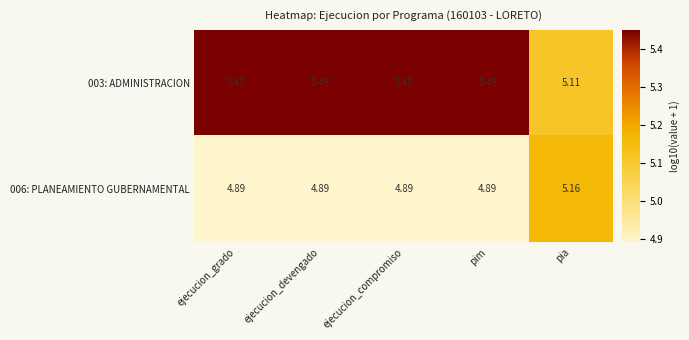

At which label is 003: ADMINISTRACION closest to 5?

pia